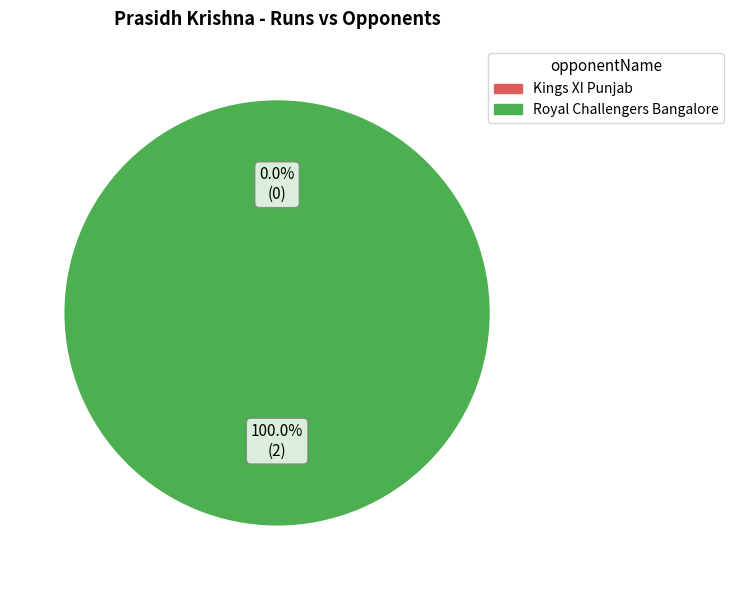

Between Royal Challengers Bangalore and Kings XI Punjab, which is larger?

Royal Challengers Bangalore